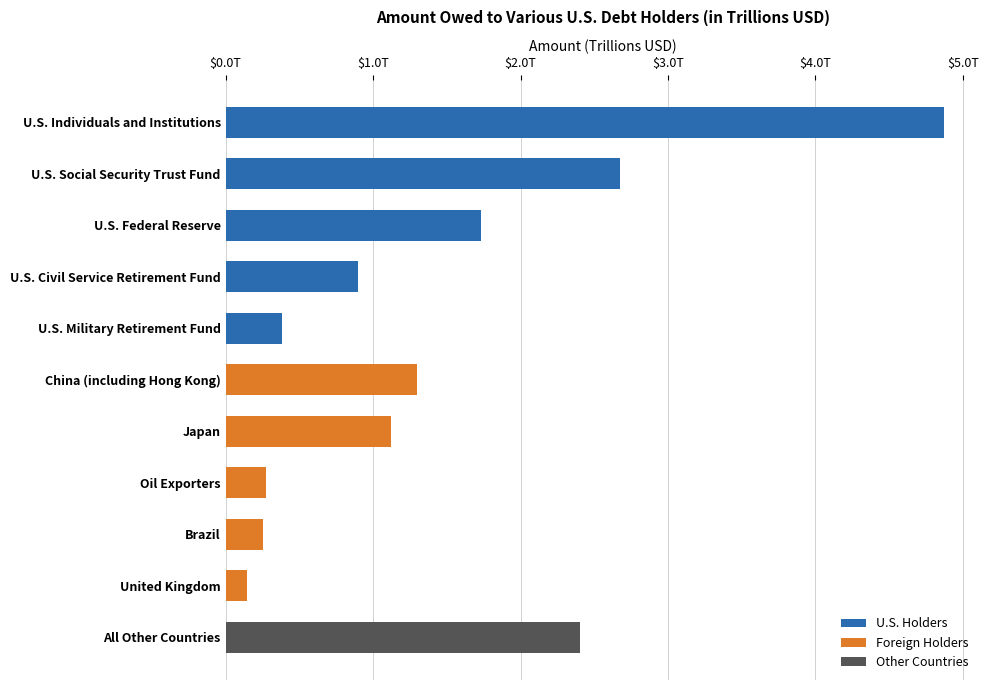

Which label corresponds to the largest value in the chart?

U.S. Individuals and Institutions